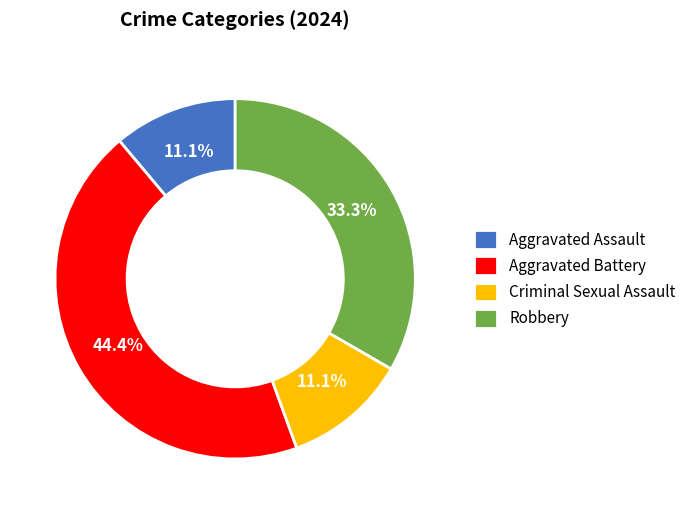

Which category has the biggest portion of the pie?

Aggravated Battery